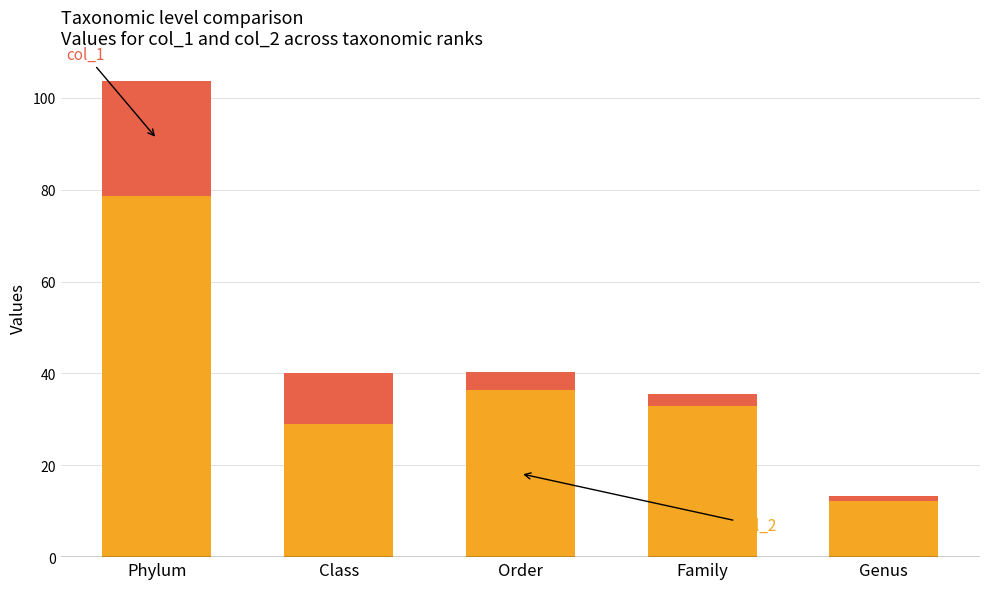

At which category is the sum across all series the highest?

Phylum